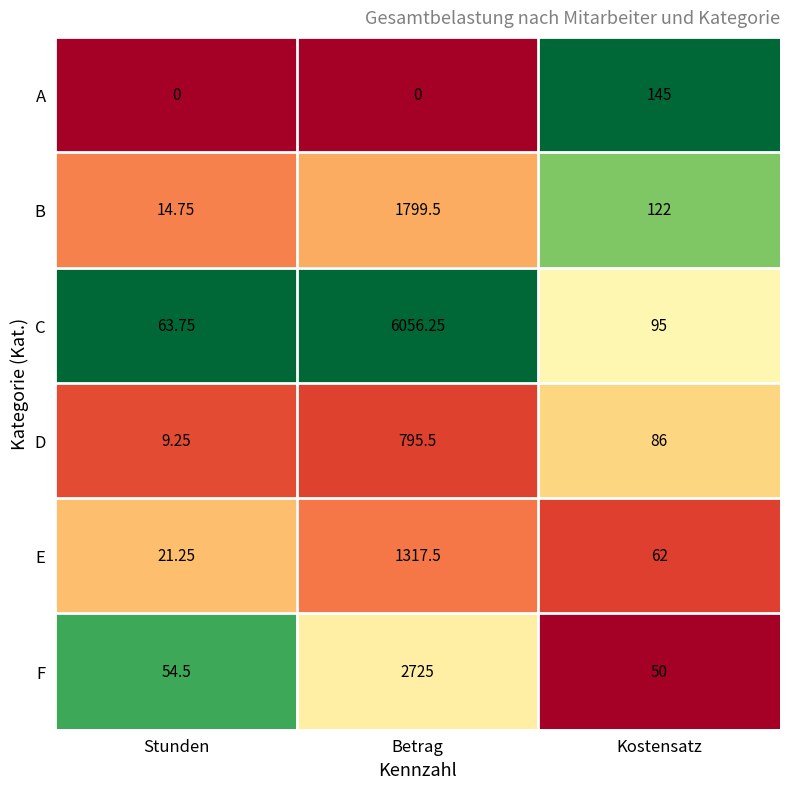

At which category is the sum across all series the highest?

Betrag